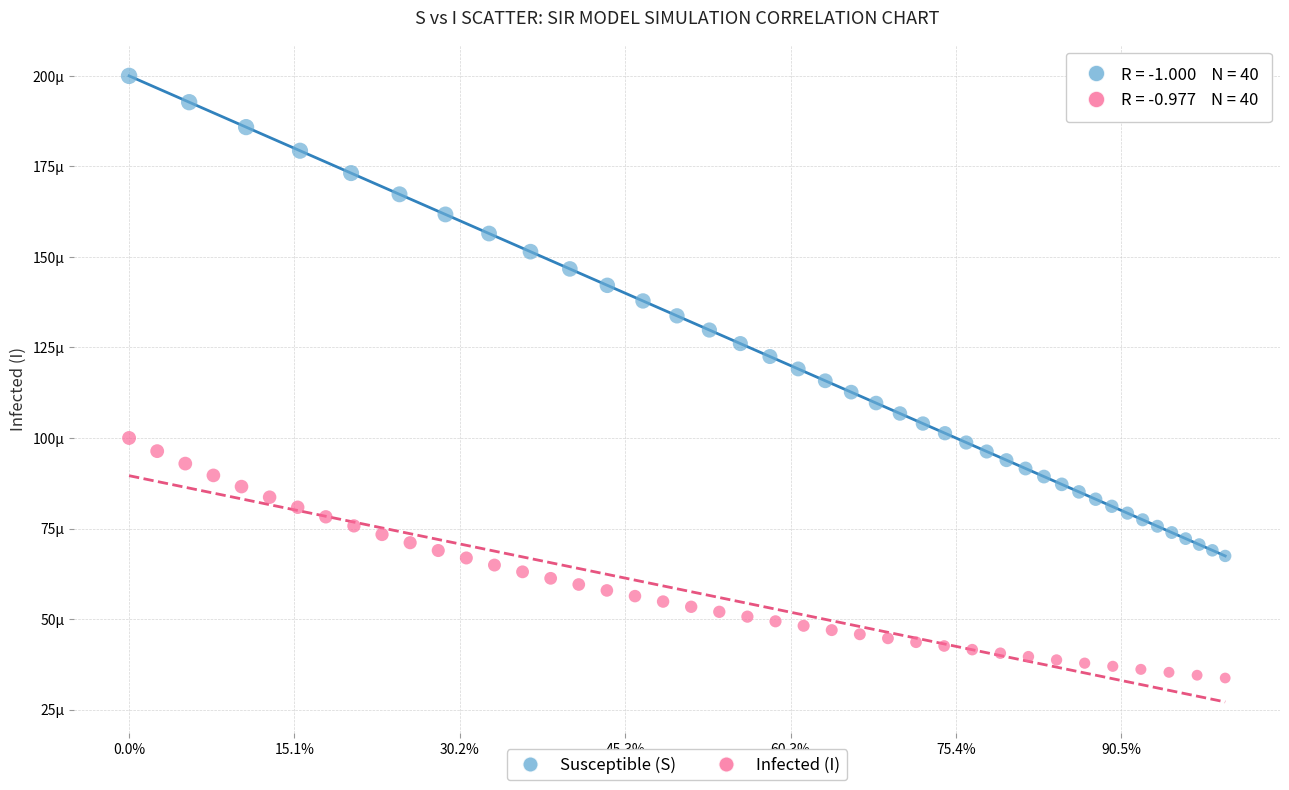

Which series contains the highest Y value?

Susceptible (S)